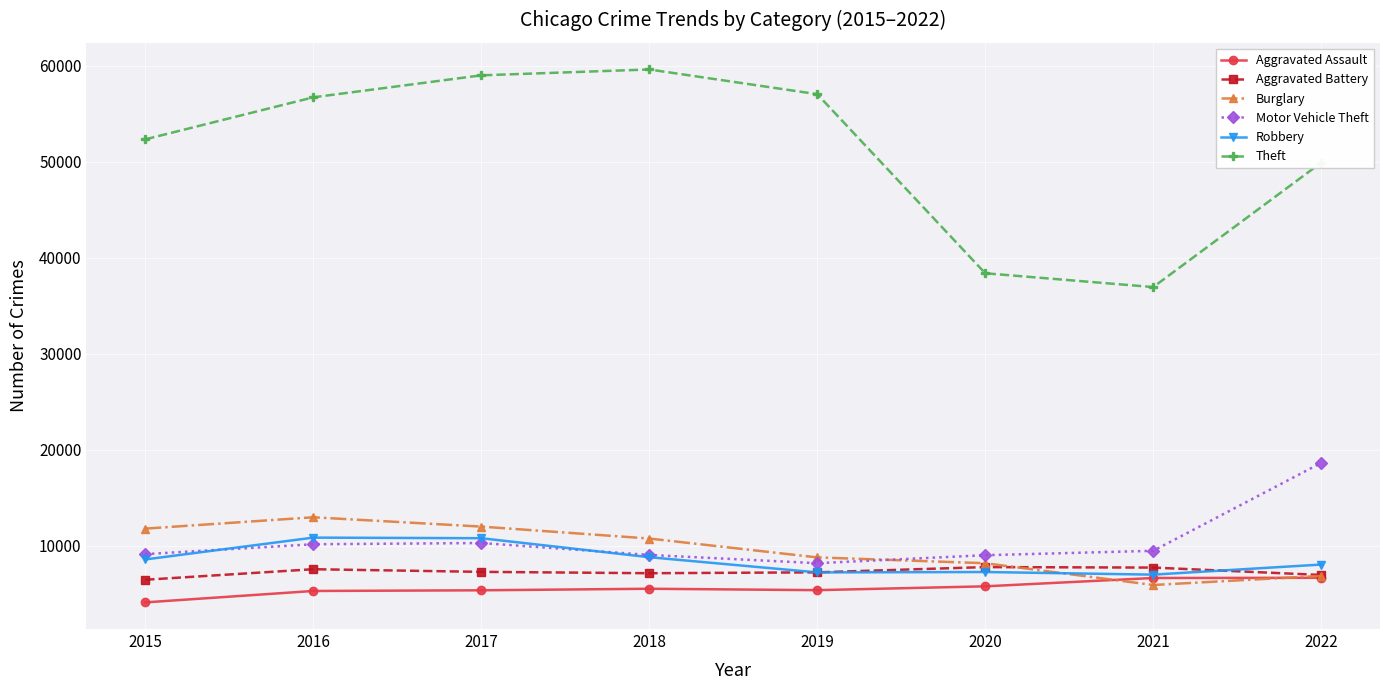

Is the value of Motor Vehicle Theft at 2017 greater than the value of Aggravated Assault at 2021?

Yes